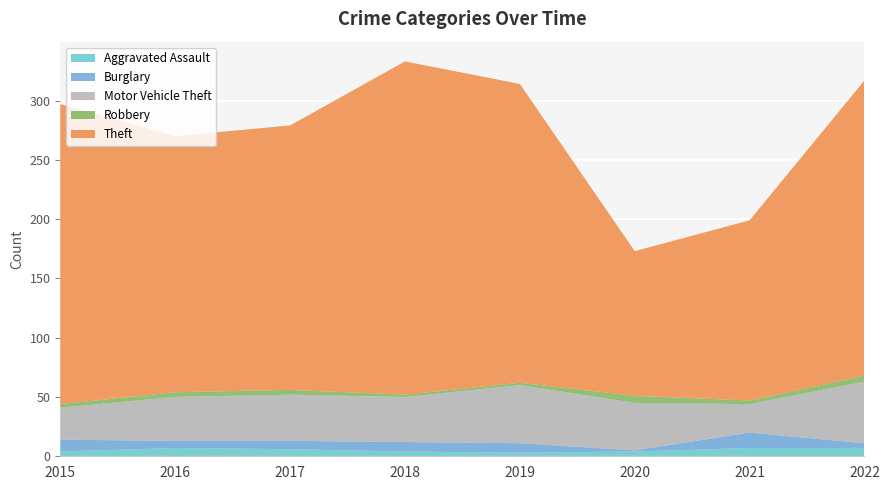

Reading left to right, transcribe all the data shown in this chart.

Aggravated Assault: 2015=4	2016=7	2017=6	2018=4	2019=3	2020=4	2021=7	2022=7
Burglary: 2015=10	2016=6	2017=7	2018=8	2019=8	2020=1	2021=13	2022=4
Motor Vehicle Theft: 2015=27	2016=37	2017=39	2018=38	2019=49	2020=40	2021=24	2022=52
Robbery: 2015=3	2016=4	2017=4	2018=2	2019=2	2020=6	2021=3	2022=5
Theft: 2015=253	2016=216	2017=223	2018=281	2019=252	2020=122	2021=152	2022=249